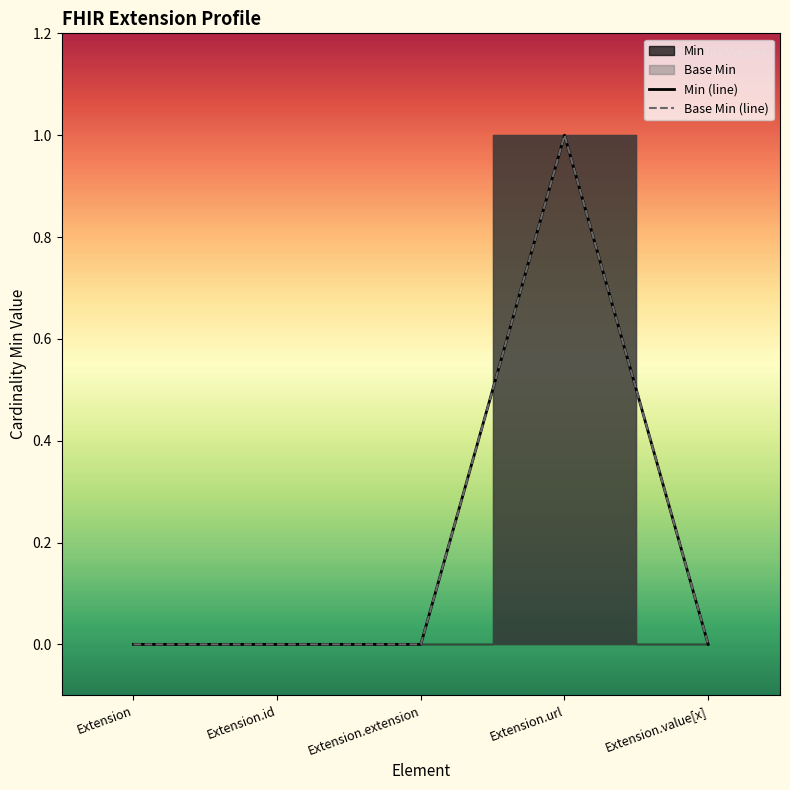

Between Extension and Extension.extension, which is larger?

Extension